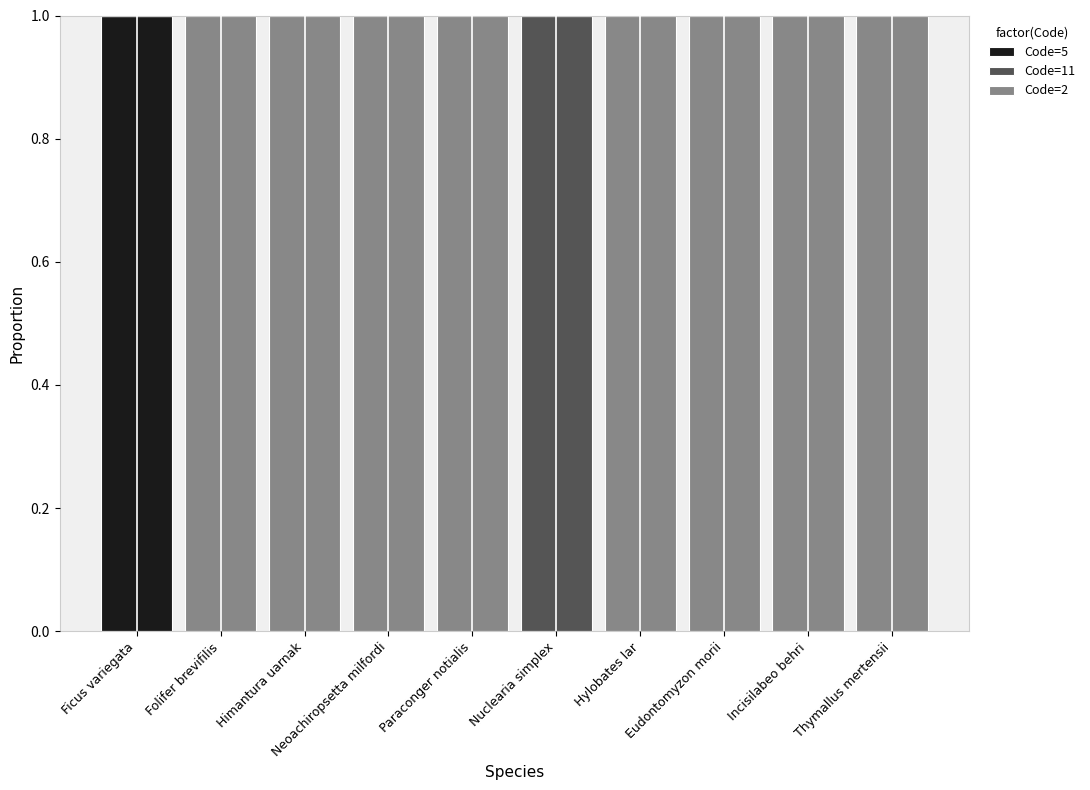

True or false: Code=5 has a value of -1 at Himantura uarnak.

False